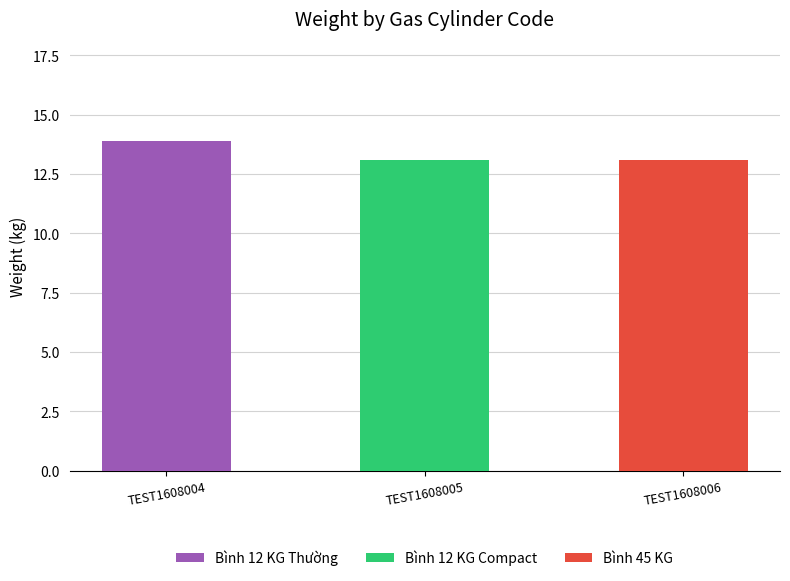

Reading left to right, transcribe all the data shown in this chart.

TEST1608004=13.9	TEST1608005=13.1	TEST1608006=13.1